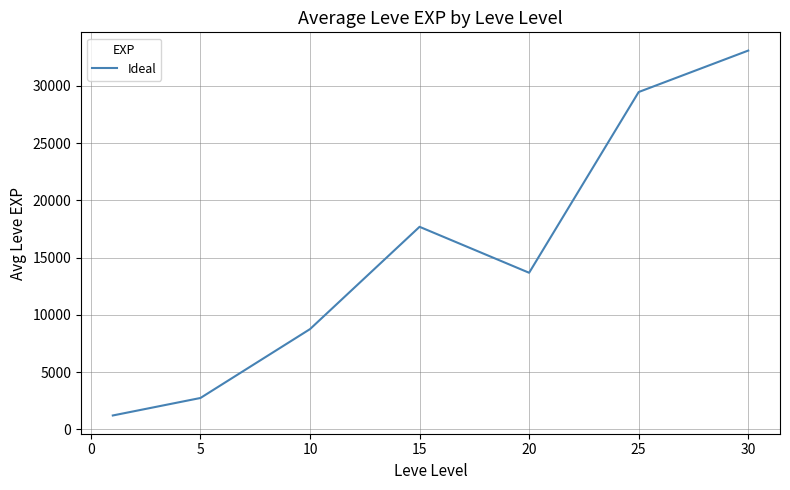

What is the smallest value displayed?

1213